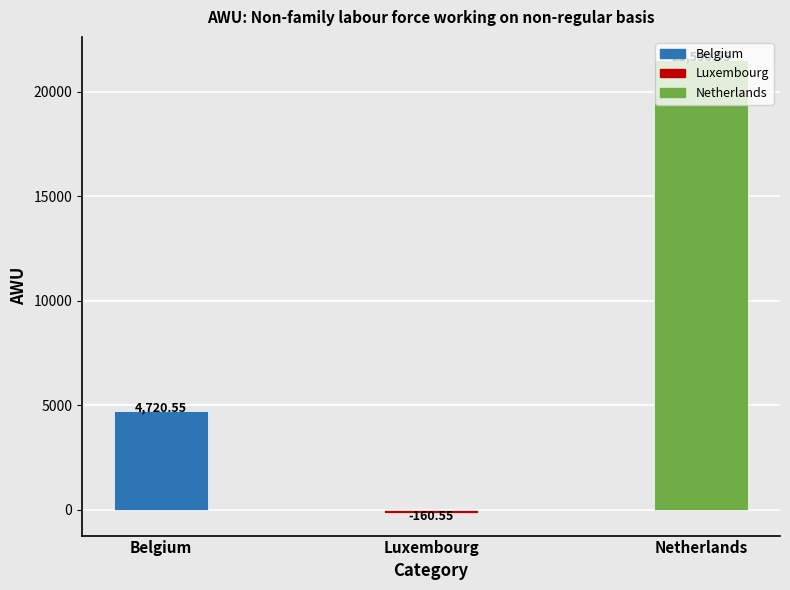

Where does the data first go above 4720?

Belgium